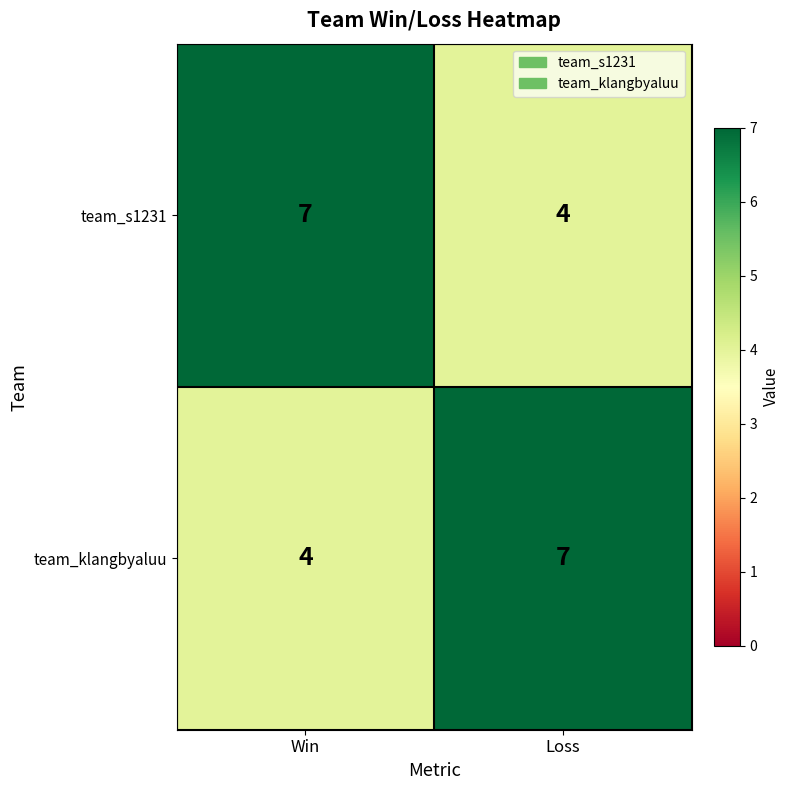

Reading left to right, transcribe all the data shown in this chart.

team_s1231: 7	4
team_klangbyaluu: 4	7